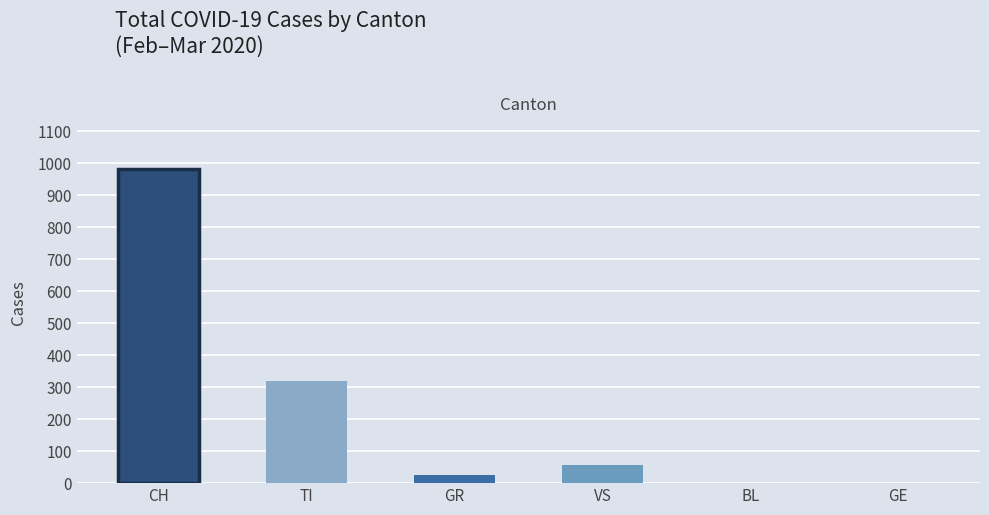

Between TI and GE, which is larger?

TI